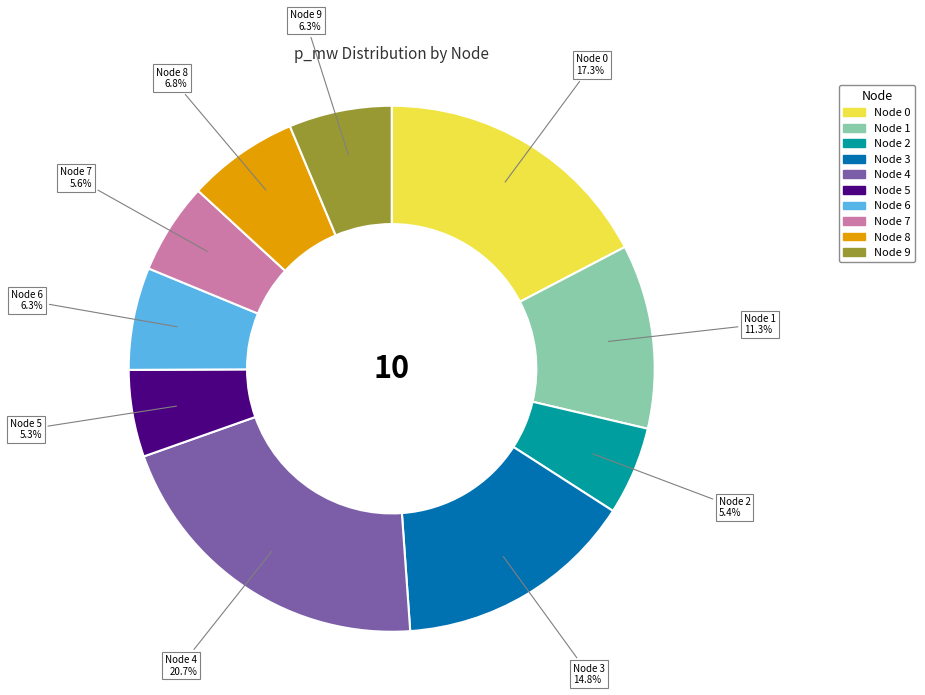

To the nearest percent, what is the average slice percentage?

10%